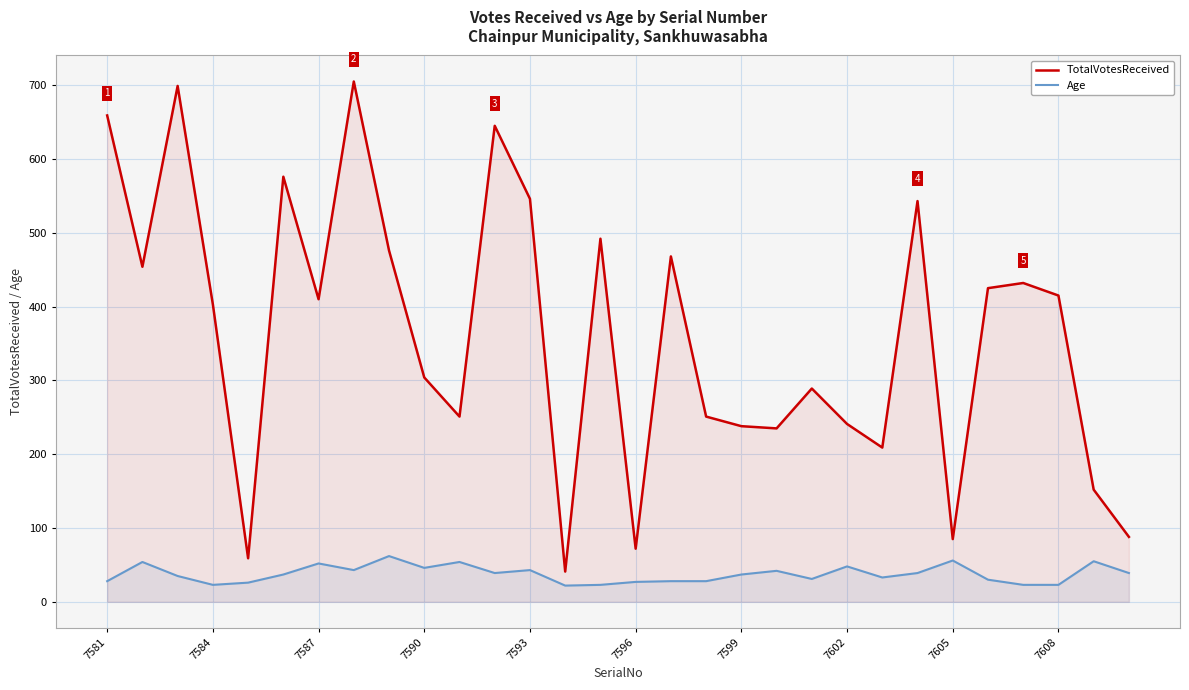

What is the total value across all series at 7587?

462